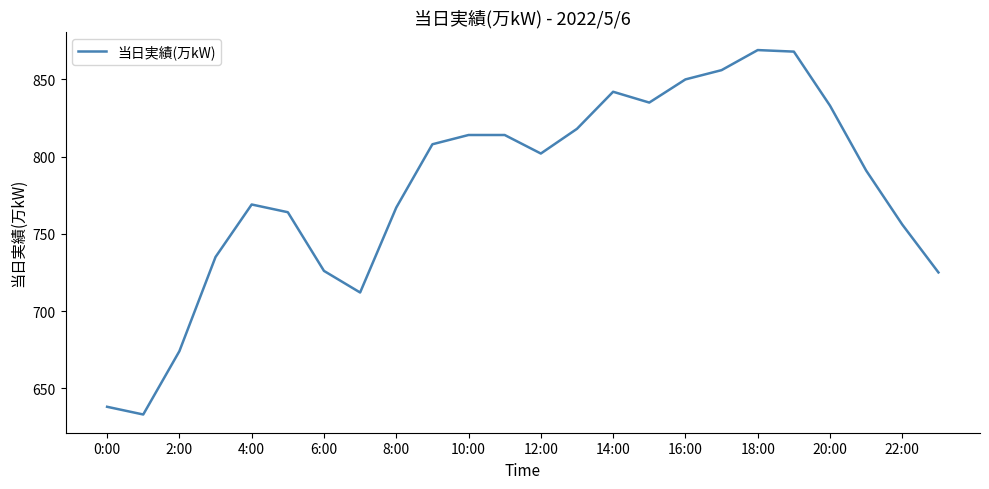

What is the difference between the maximum and minimum values?

236